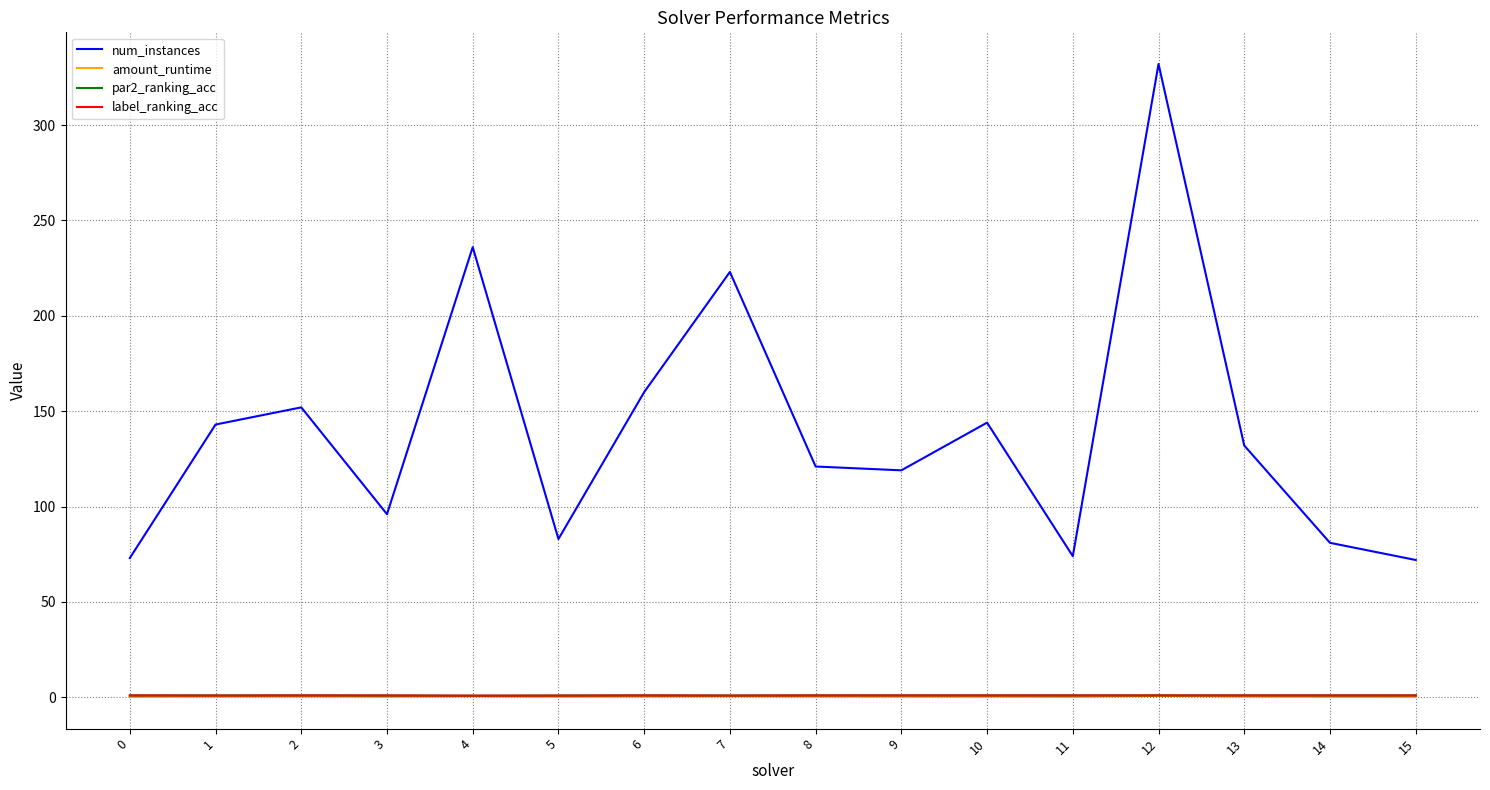

True or false: num_instances and label_ranking_acc cross at least once.

False